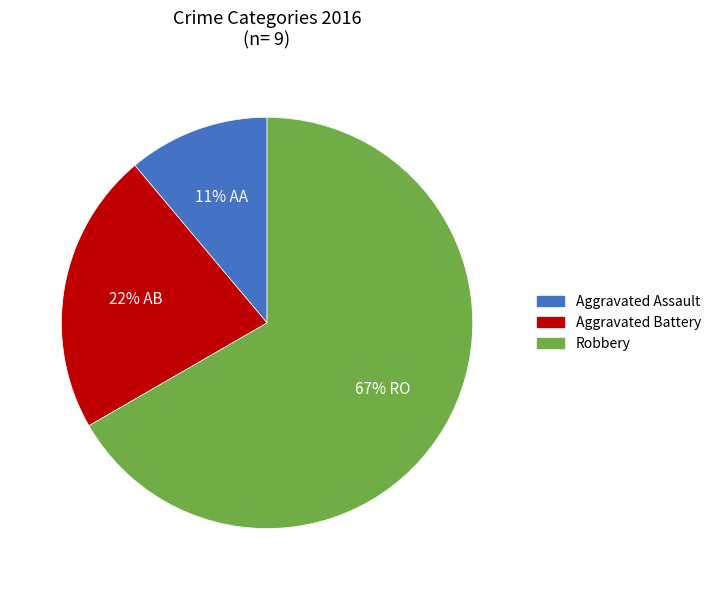

Rank the categories by value from highest to lowest.

Robbery, Aggravated Battery, Aggravated Assault